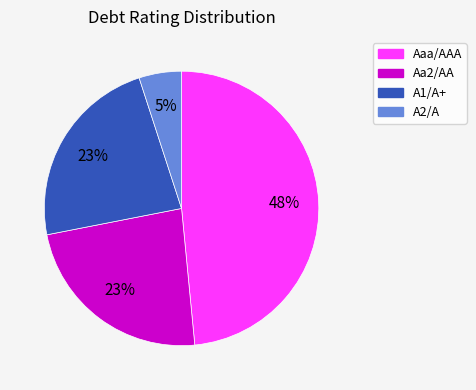

Do A2/A and A1/A+ together represent more than half of the pie?

No